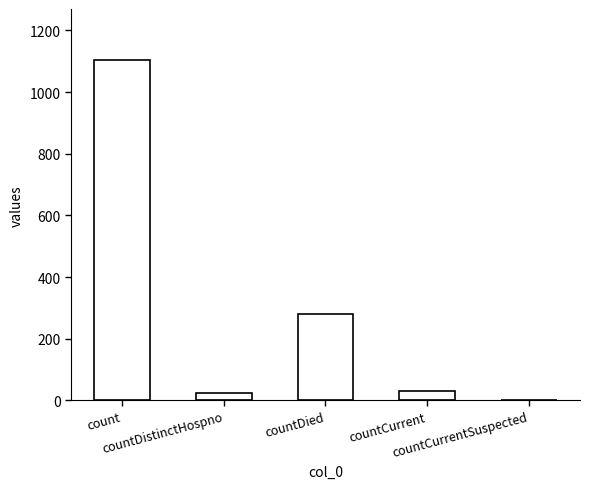

Does the chart contain stacked bars?

No